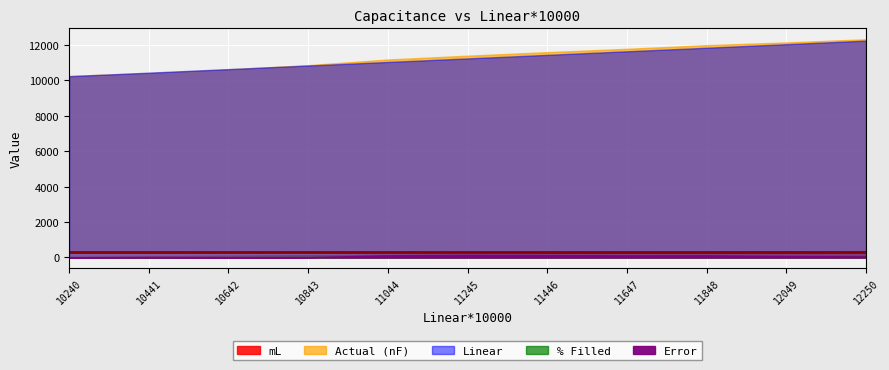

Reading right to left, transcribe all the data shown in this chart.

Actual (nF): 1.2	1.2	1.2	1.2	1.2	1.1	1.1	1.1	1.1	1.0	1.0
Linear: 1.2	1.2	1.2	1.2	1.1	1.1	1.1	1.1	1.1	1.0	1.0
Error: 0.0	0.0	0.0	0.0	0.0	0.0	0.0	0.0	0.0	0.0	0.0
% Filled: 1.0	0.9	0.8	0.7	0.6	0.5	0.4	0.3	0.2	0.1	0.0
mL: 365.0	331.5	298.0	264.5	231.0	197.5	164.0	130.5	97.0	63.5	30.0